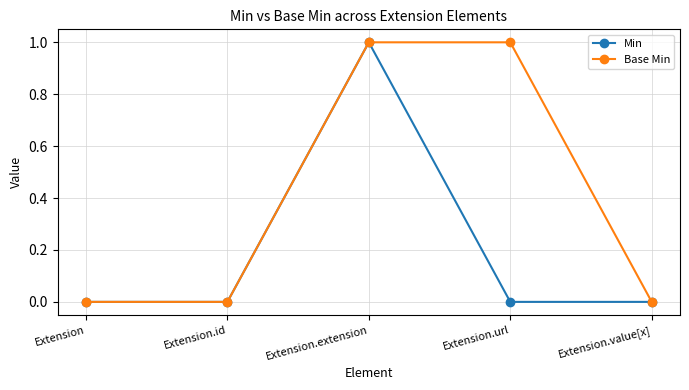

The Base Min series shows 1 at Extension.extension. True or false?

True